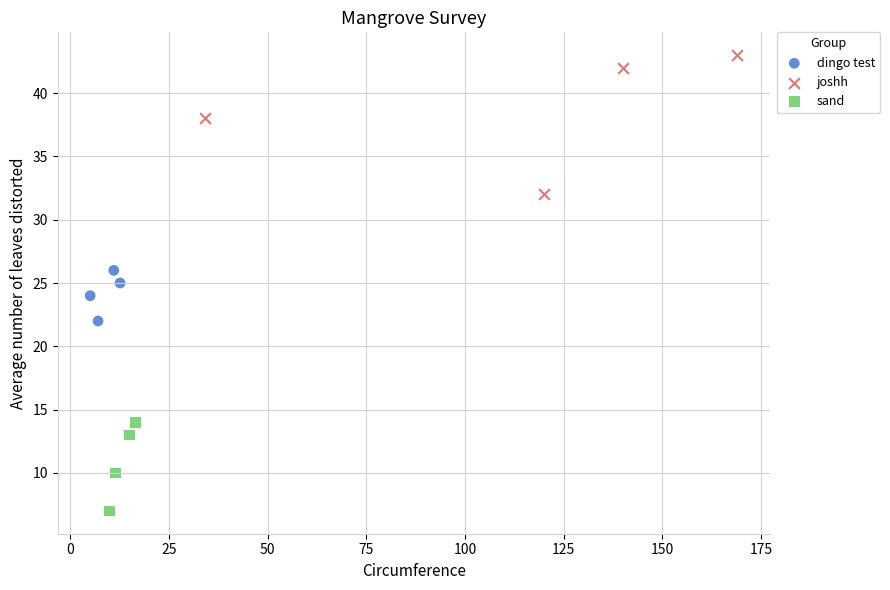

Which series has the largest Y range (max minus min)?

joshh